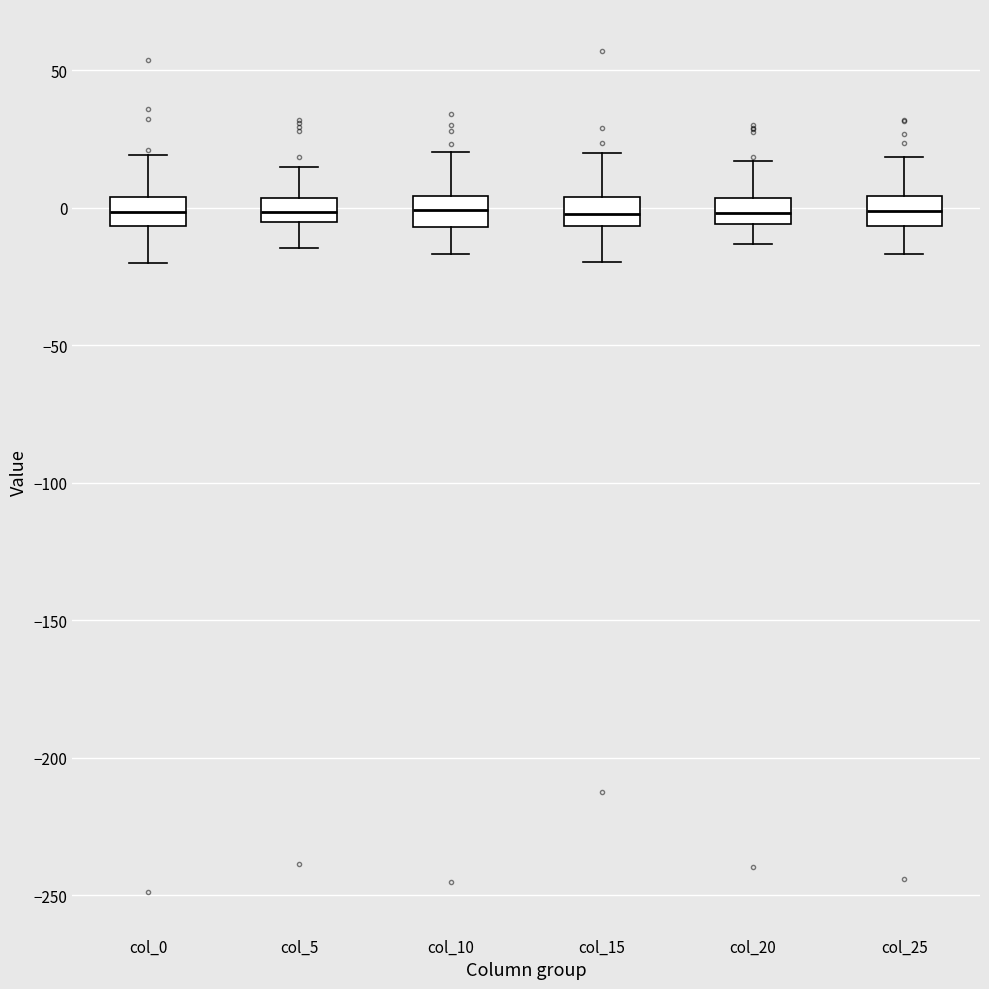

Reading left to right, read every box against the y-axis: the position of its median line, the range the box covers, and the ends of its whiskers. The values are not printed on the chart, so give them approximately, as read against the axis.

col_0: median 0, box -5 to 5, whiskers -20 to 20
col_5: median 0, box -5 to 5, whiskers -15 to 15
col_10: median 0, box -5 to 5, whiskers -15 to 20
col_15: median 0, box -5 to 5, whiskers -20 to 20
col_20: median 0, box -5 to 5, whiskers -15 to 15
col_25: median 0, box -5 to 5, whiskers -15 to 20